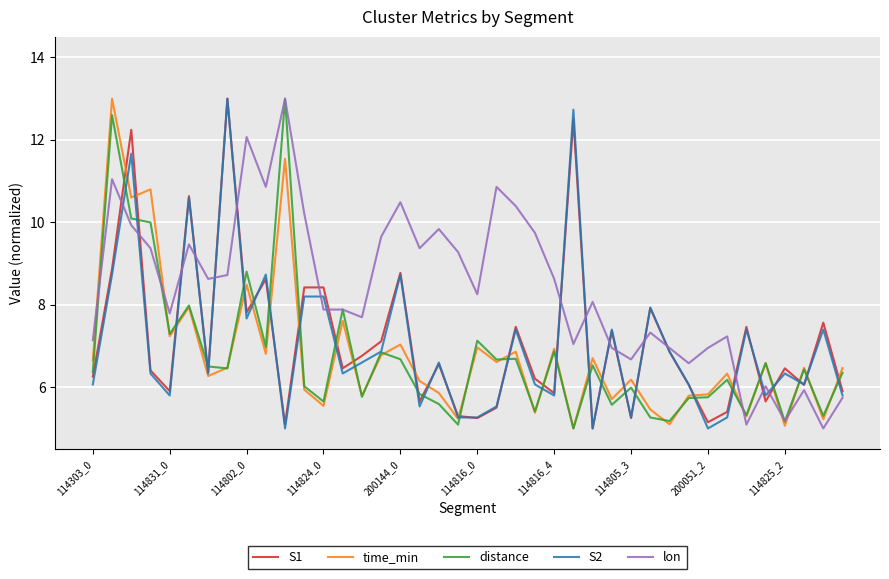

Which series has the largest total across all categories?

lon